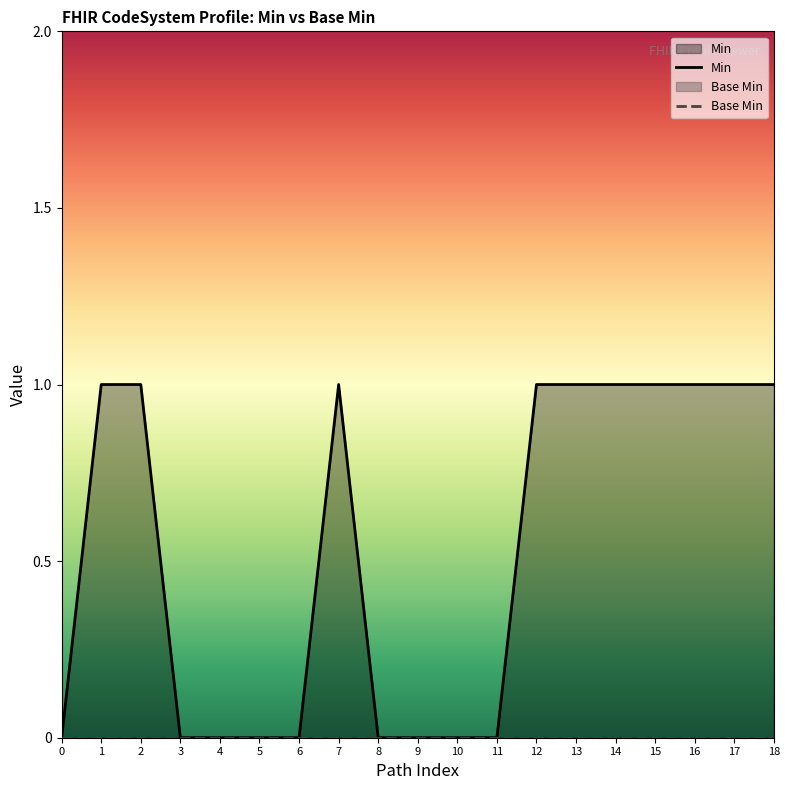

What is the sum of all values?

10